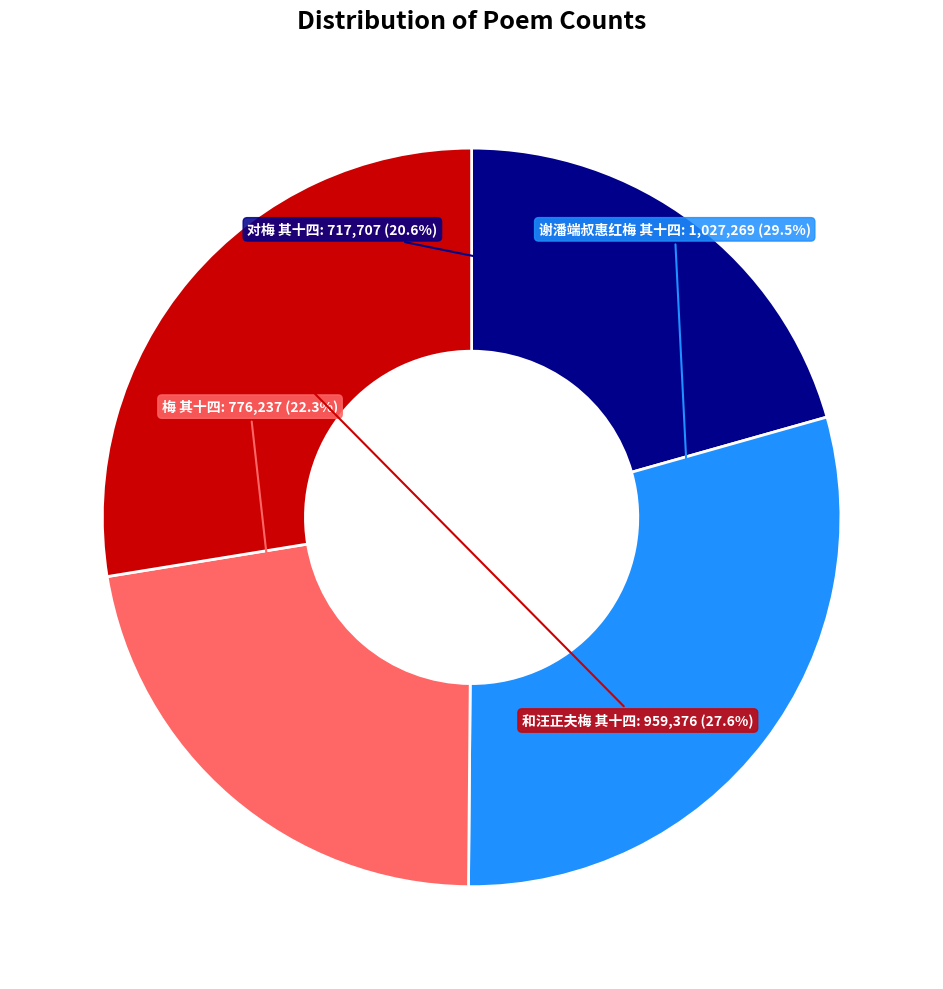

How many slices are in this pie chart?

4